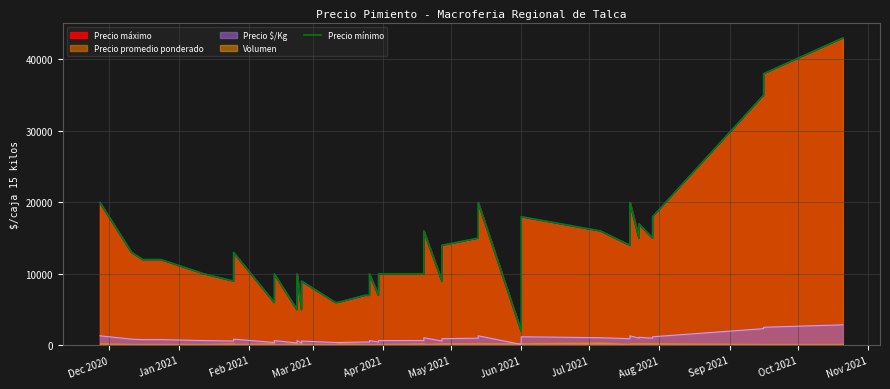

How many points are higher than both their immediate neighbors (excluding endpoints)?

10